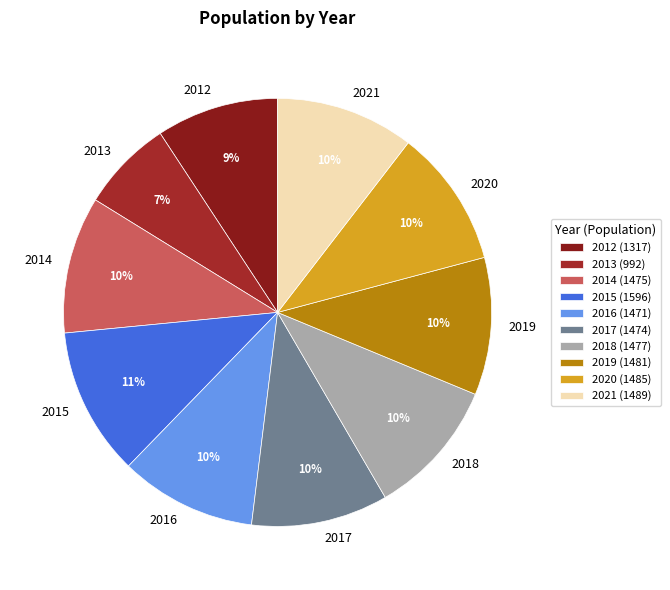

Approximately how many times larger is the value at 2012 compared to 2020?

0.9